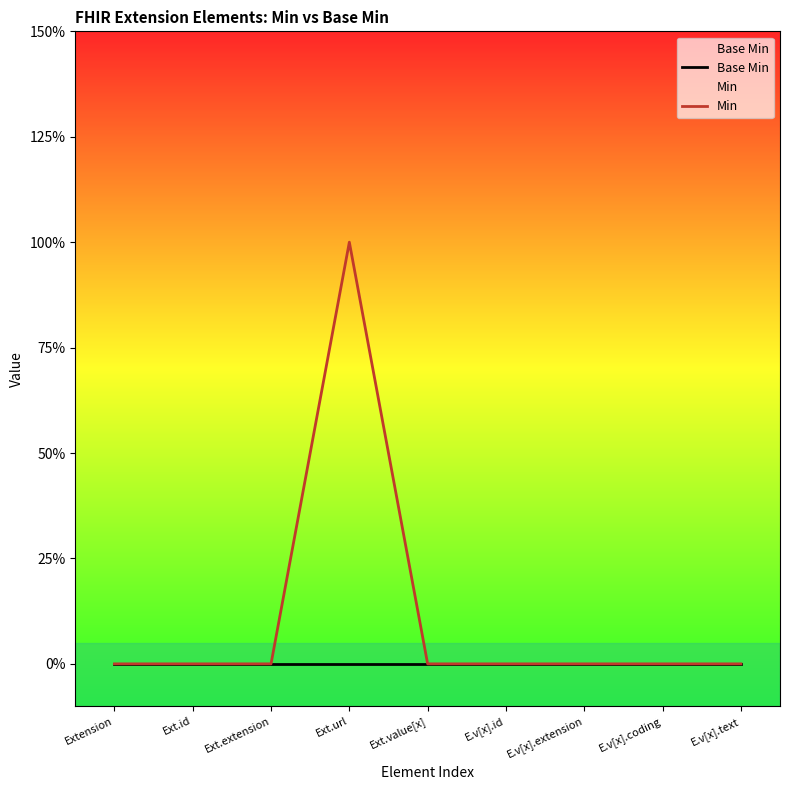

Which series has the largest total across all categories?

Min